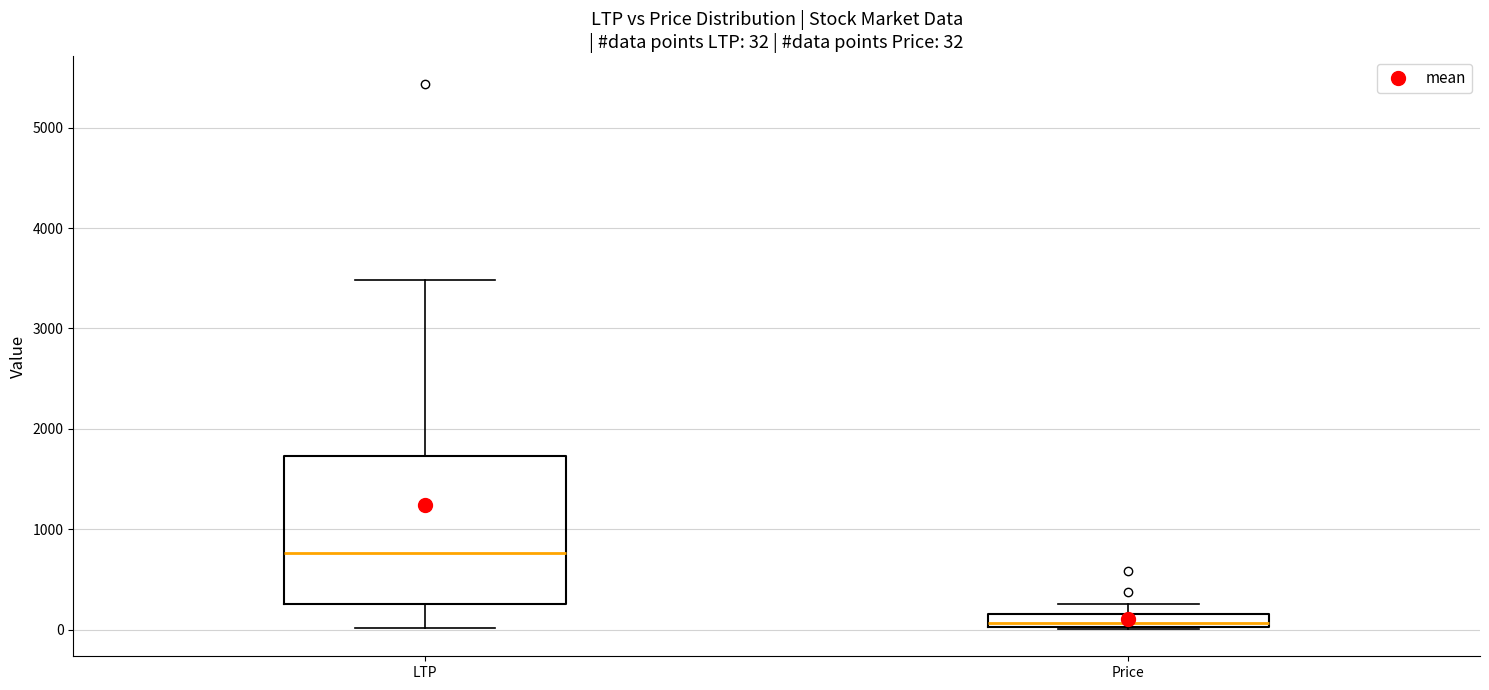

Which box has the lowest median line?

Price